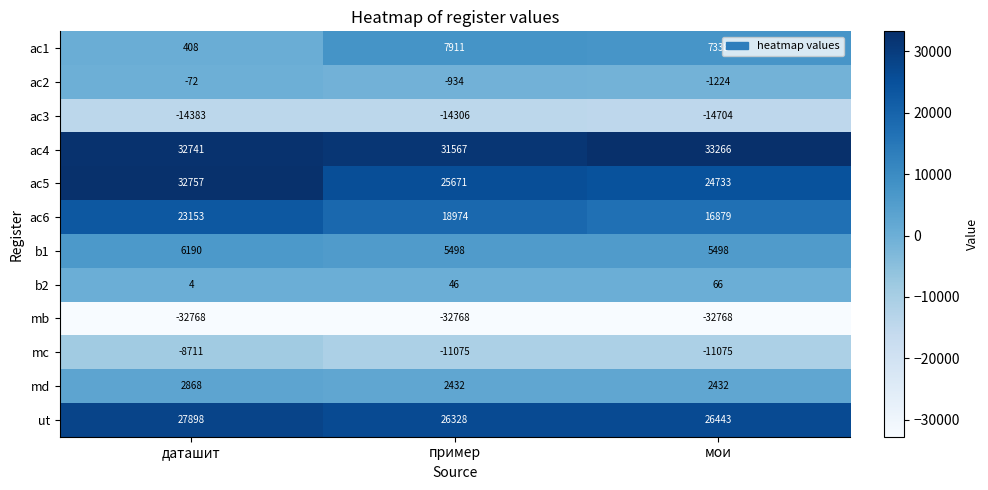

Which series has the largest range (max minus min)?

ac5